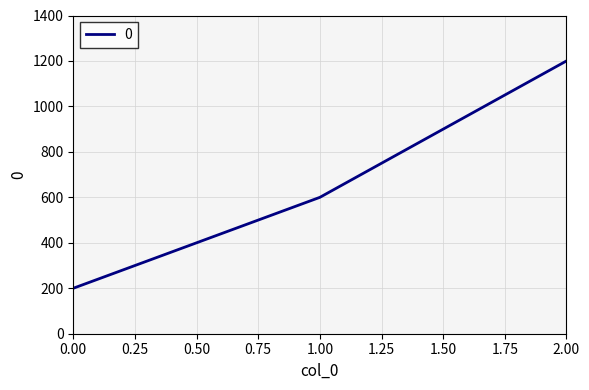

Which label corresponds to the largest value in the chart?

2.00